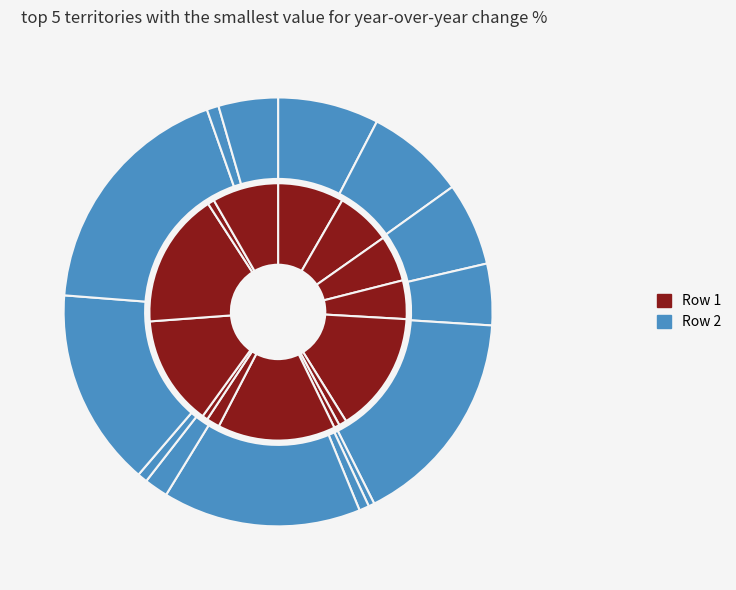

What is the total percentage of HD501 and WB123?

23.1%